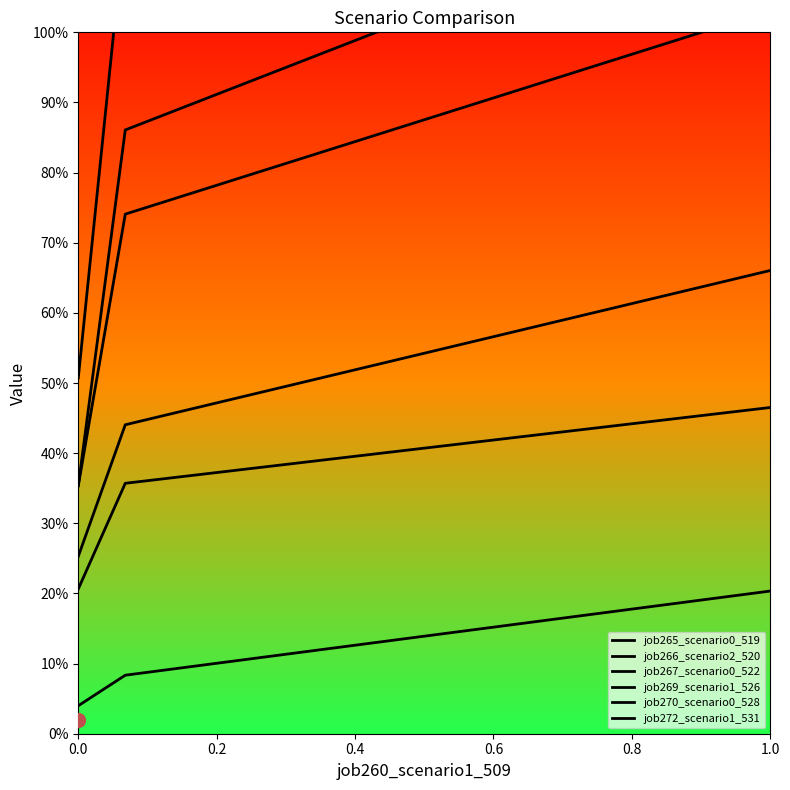

What is the average value of the job269_scenario1_526 series?

1.1